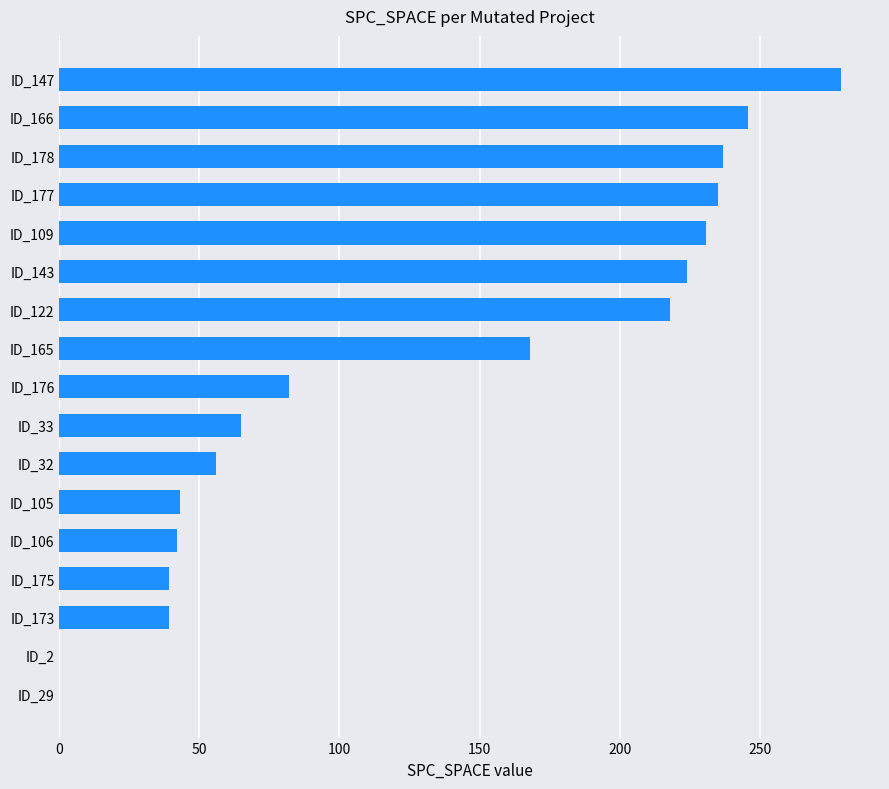

What value does the data have at ID_178?

237